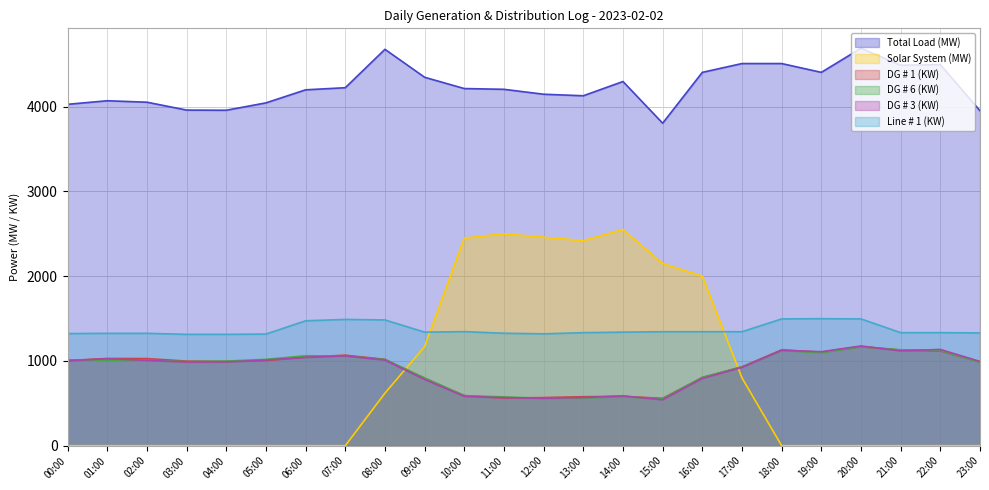

Where is Line # 1 (KW) nearest to the value 1406?

10:00